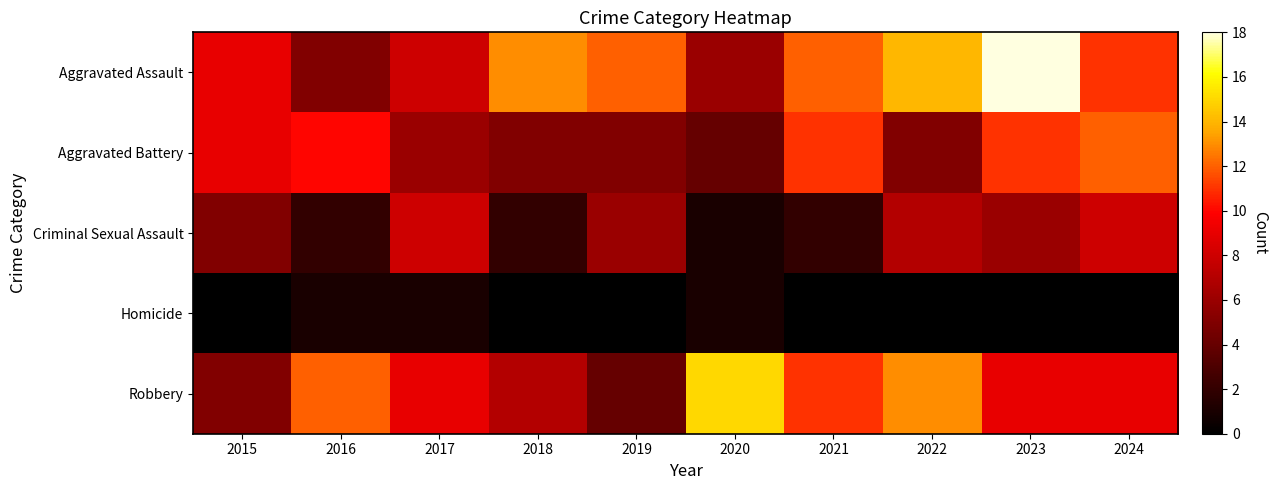

List the series in order of their peak value, lowest first.

Homicide, Criminal Sexual Assault, Aggravated Battery, Robbery, Aggravated Assault